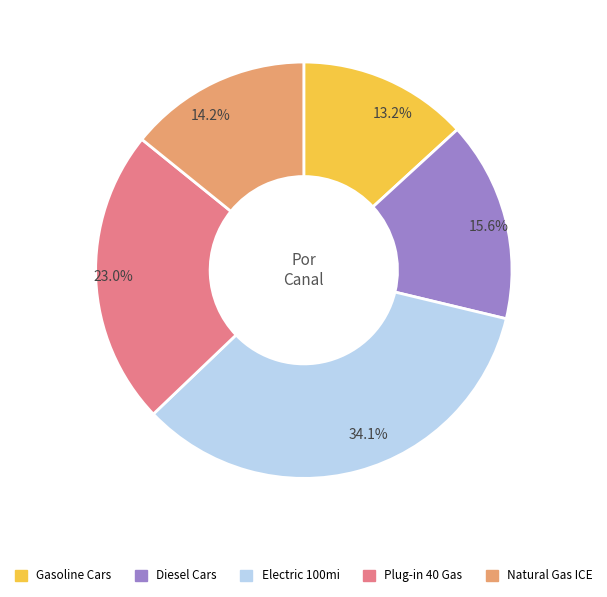

What is the ratio of the value at Gasoline Cars to the value at Electric 100mi?

0.4